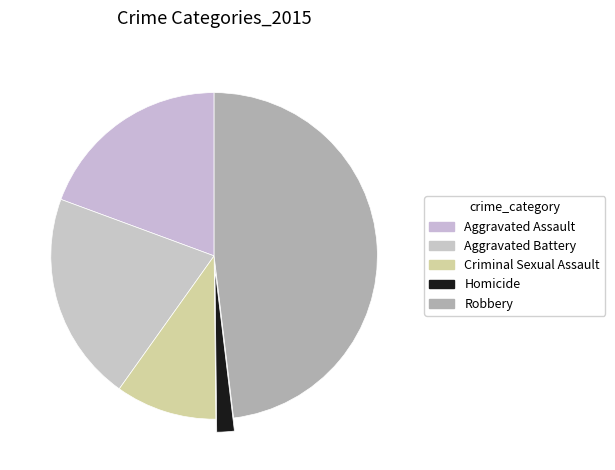

The Aggravated Battery slice represents 12% of the pie. True or false?

False